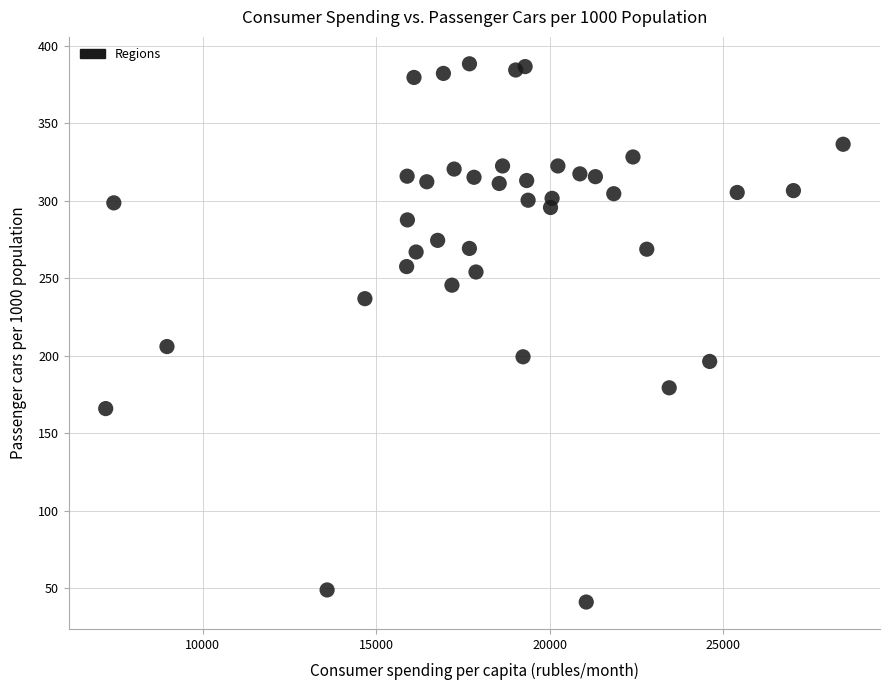

What is the range of X values (max minus min)?

21243.0